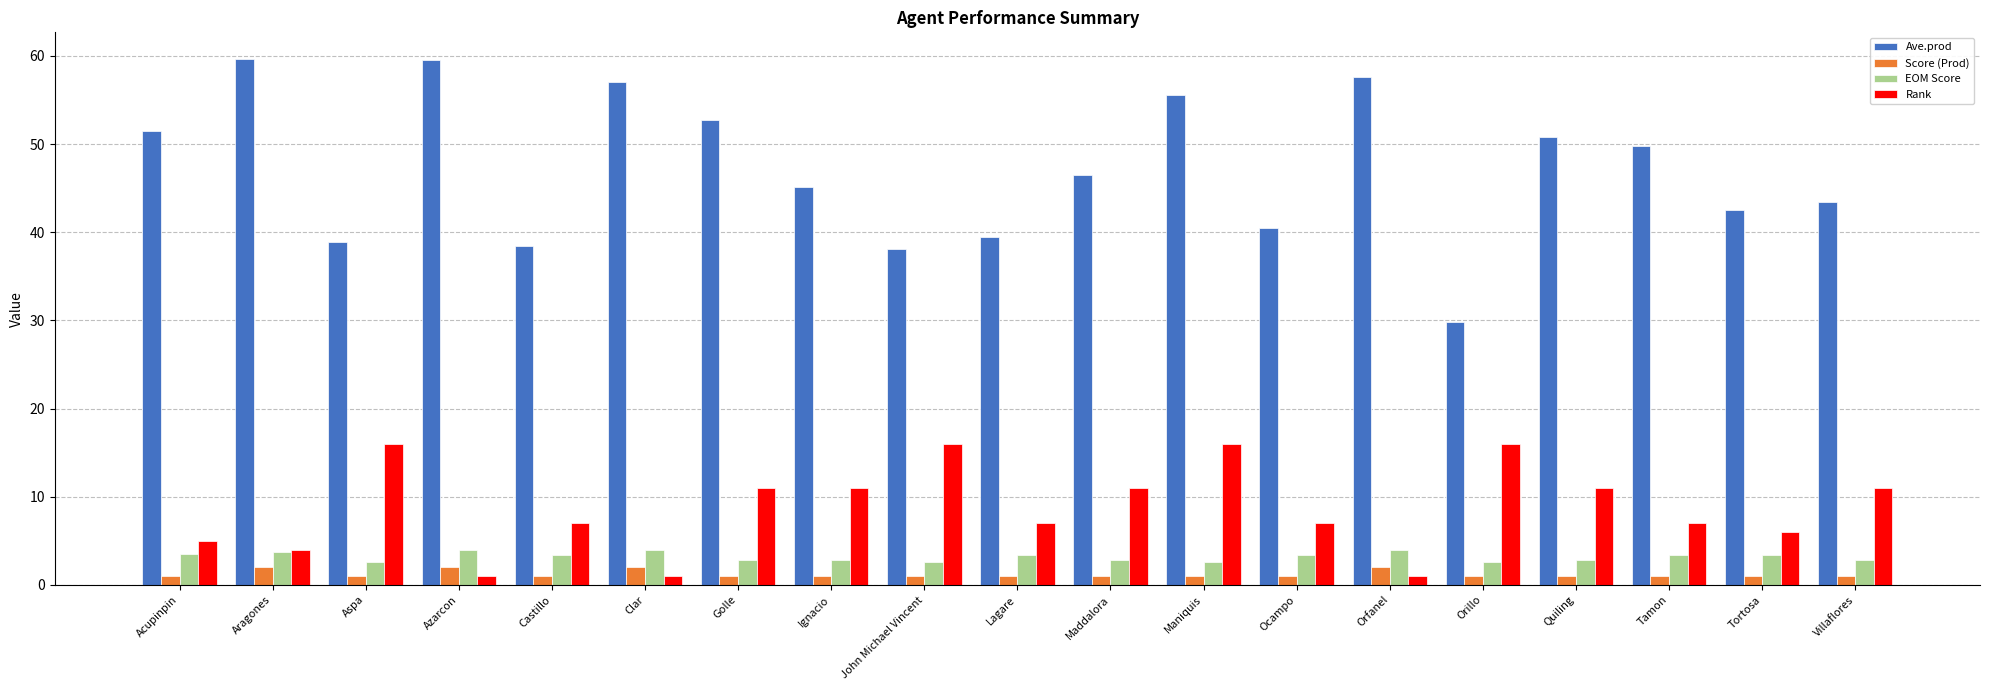

Which series has the widest spread of values?

Ave.prod